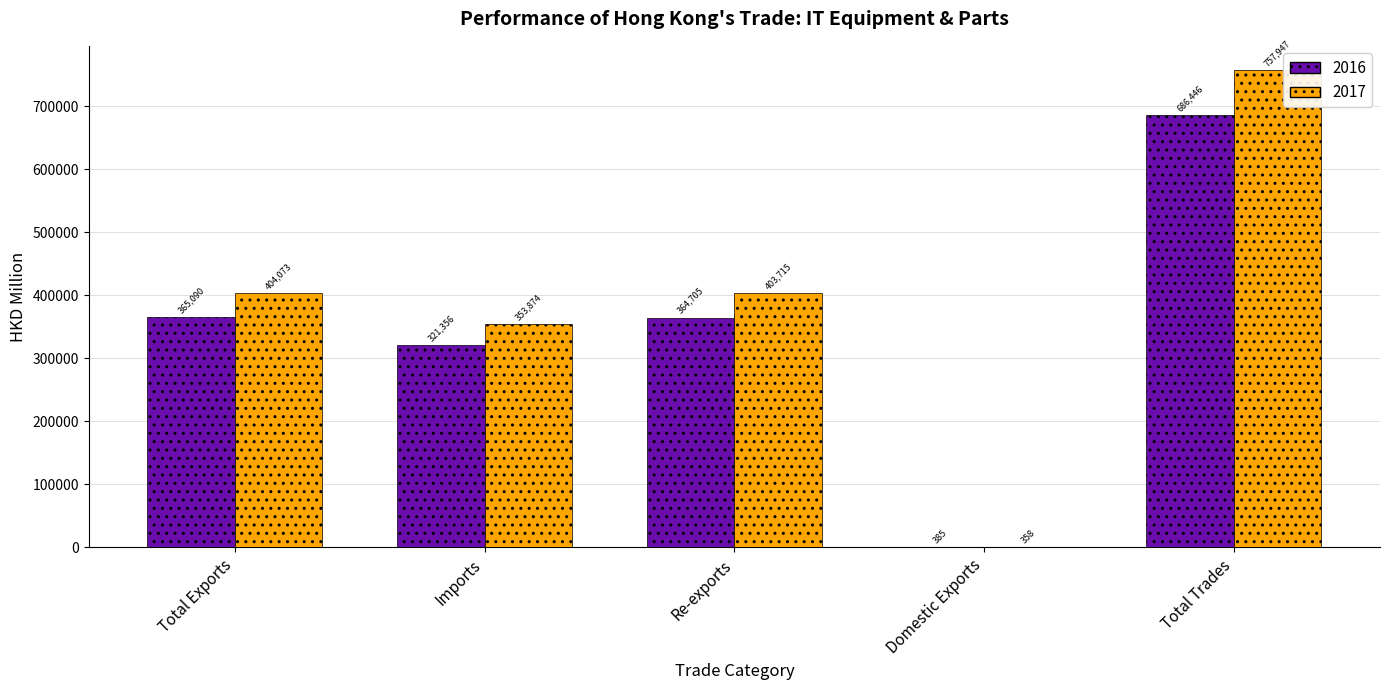

Which series has the largest total across all categories?

2017